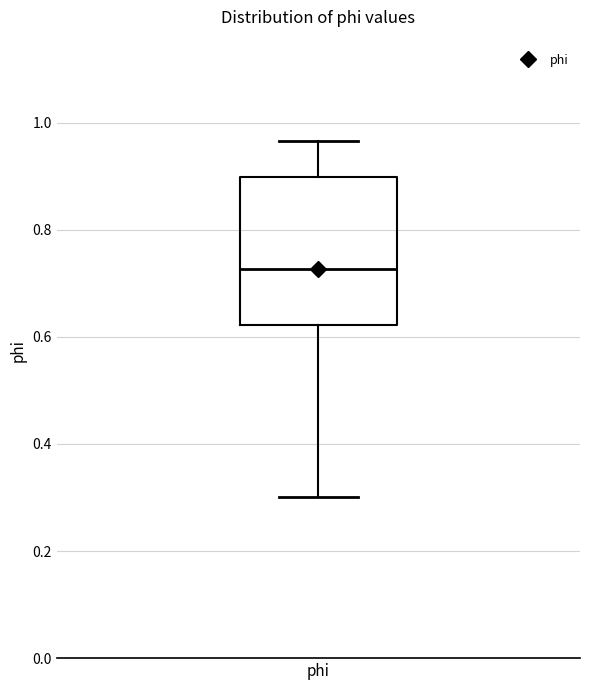

Transcribe this box plot: give where the median line is, the range the box spans, and where the two whiskers end, as read against the y-axis. The values are not printed on the chart, so give them approximately, as read against the axis.

median 0.72, box 0.62 to 0.90, whiskers 0.30 to 0.96